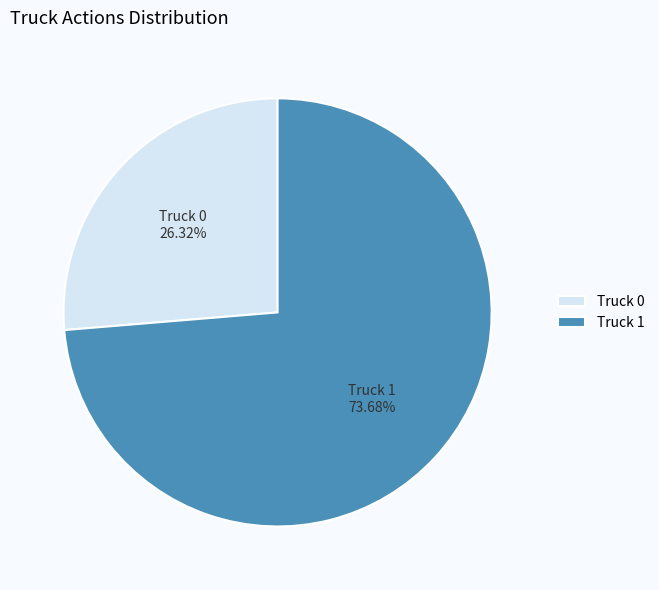

True or false: Truck 0 accounts for 13% of the total.

False